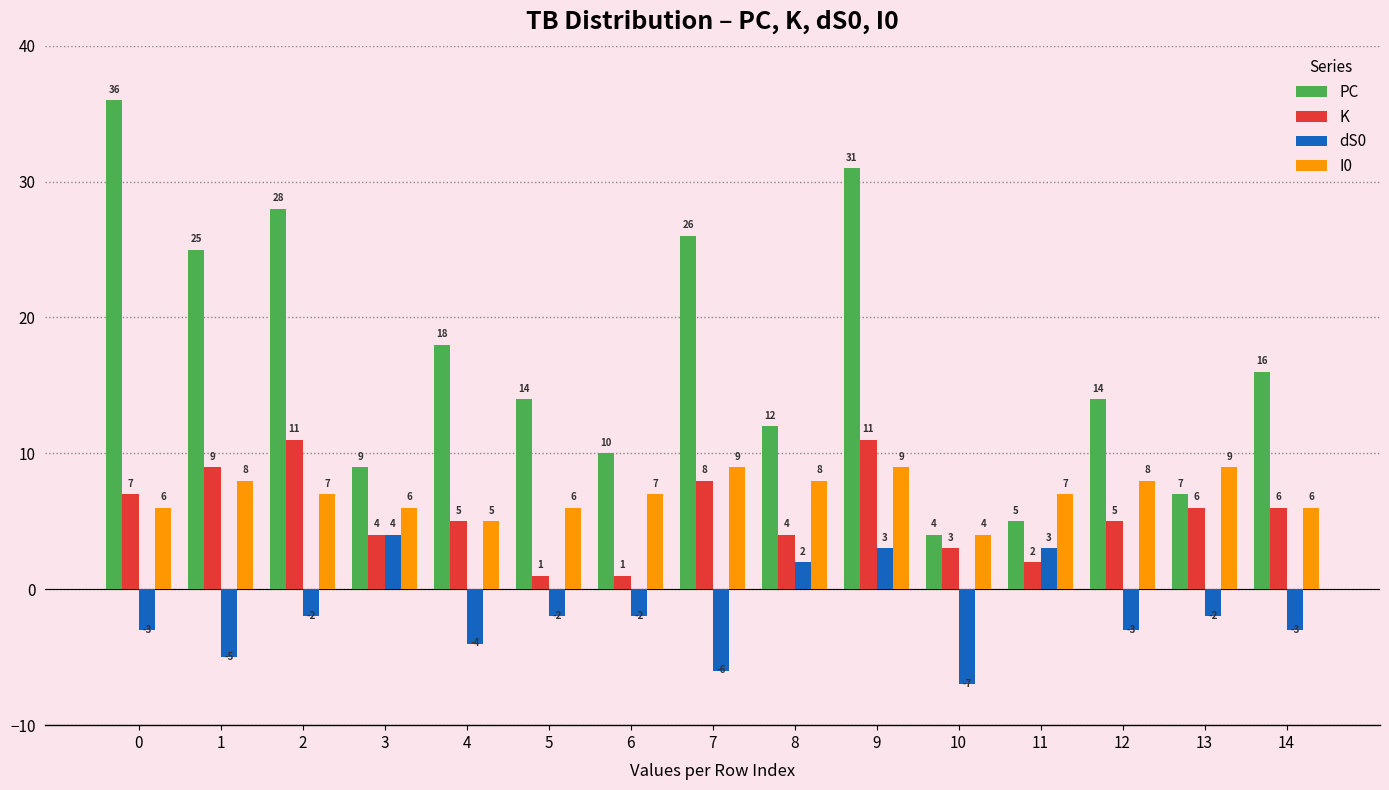

The value of K at 9 is 15. True or false?

False